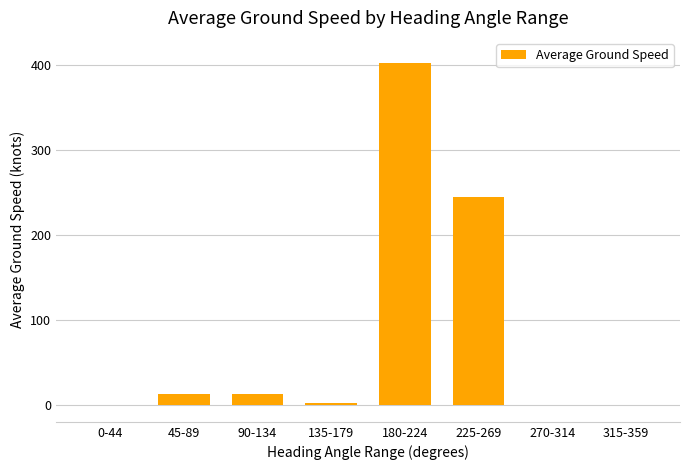

Count the number of categories in the chart.

8